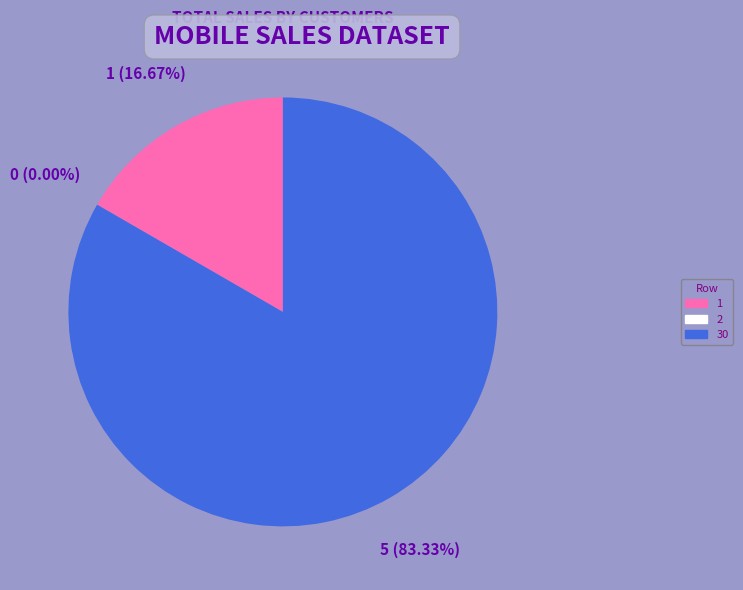

How many slices are in this pie chart?

3